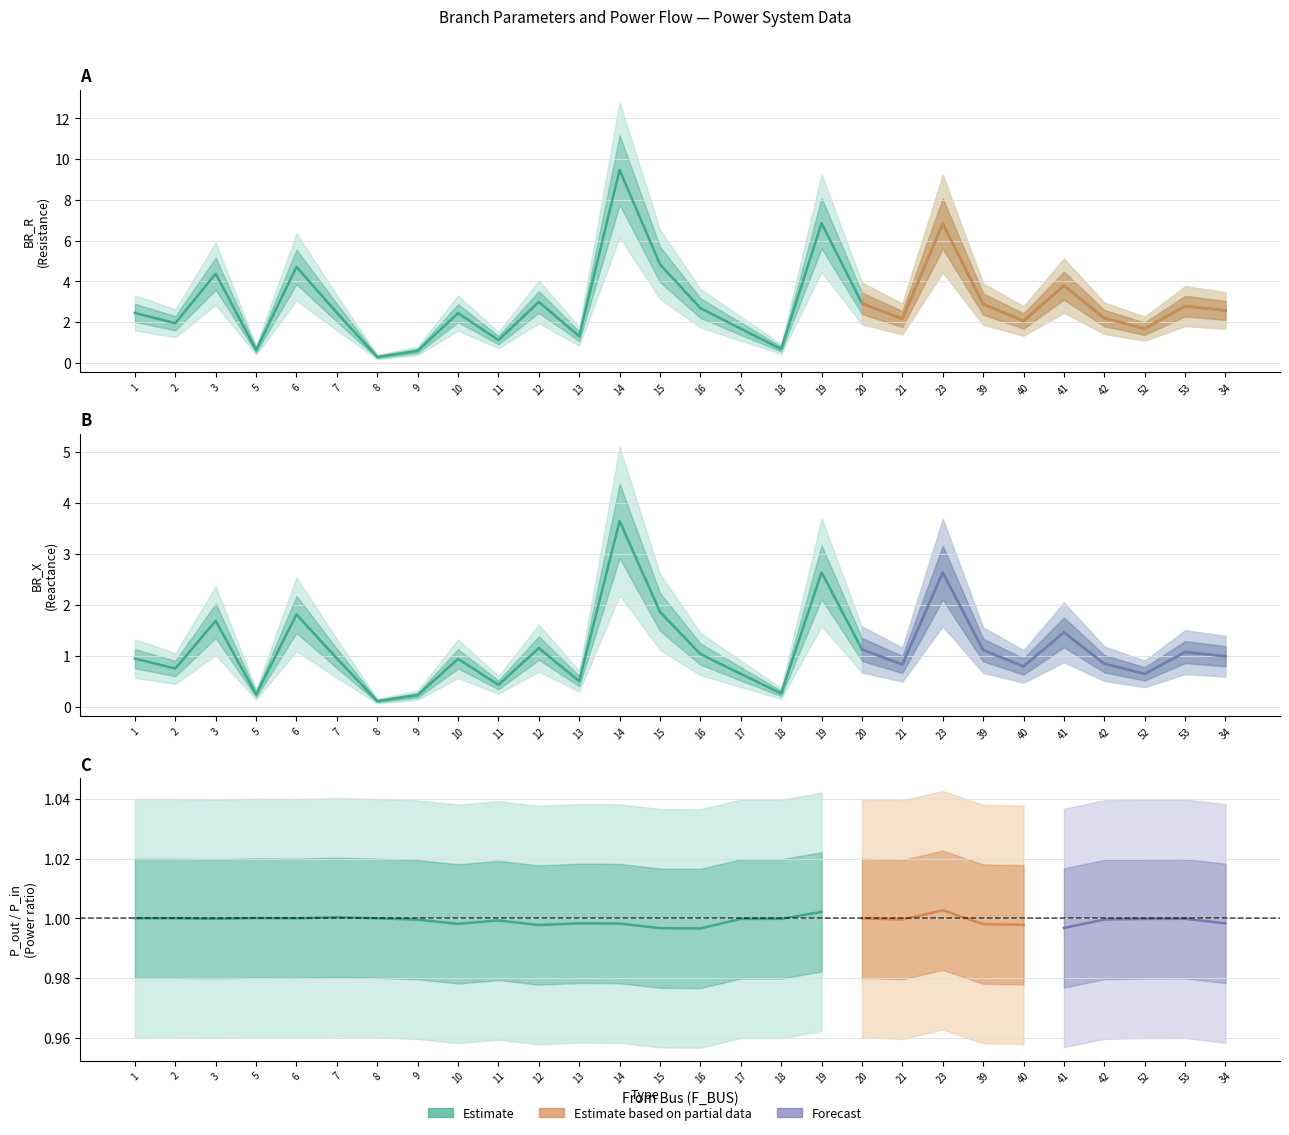

At which label is BR_R closest to 4?

41